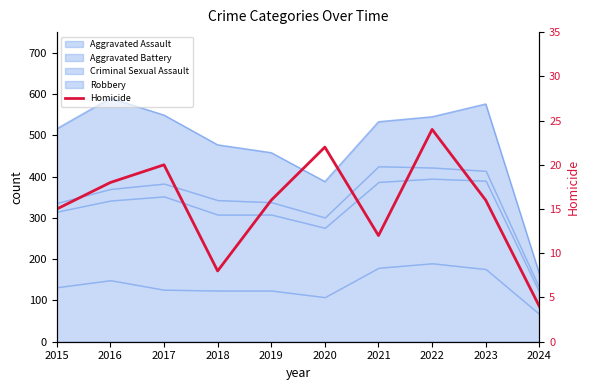

The chart shows a value of 30 at 2017. True or false?

False